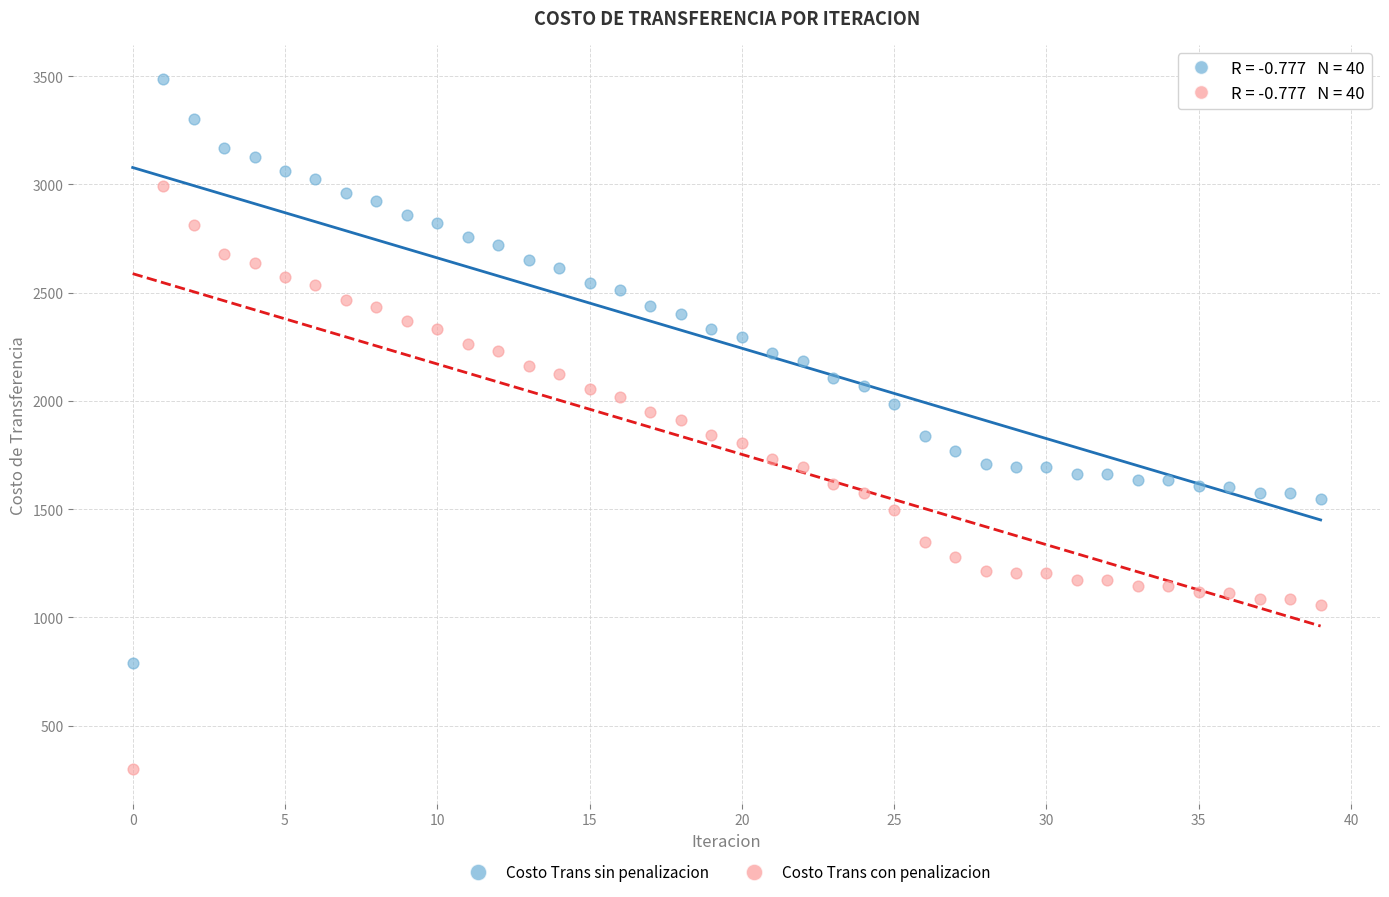

Across all data points, what is the range of Y values (max minus min)?

3185.5